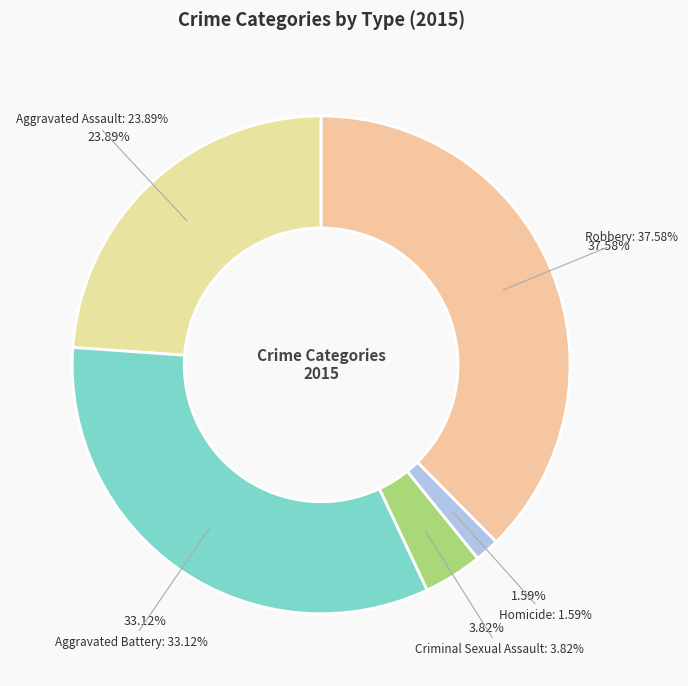

How many segments does this pie chart have?

5